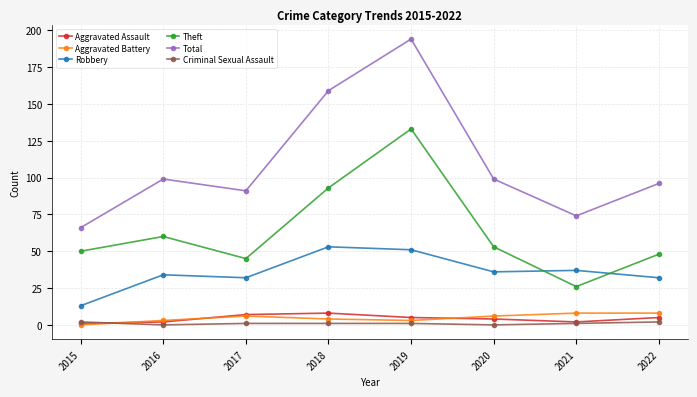

True or false: Robbery and Aggravated Battery intersect in this chart.

False